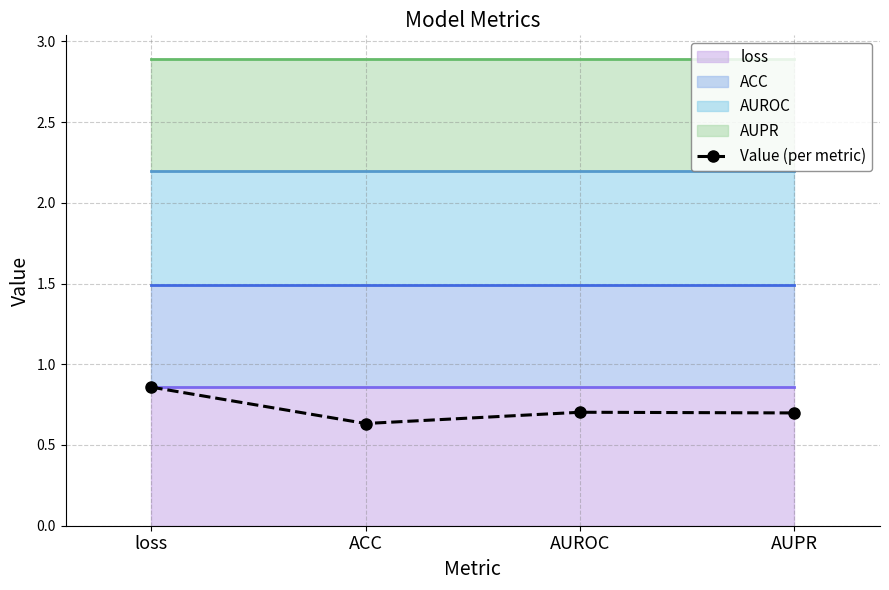

Read the Value (per metric) value at AUROC.

0.7